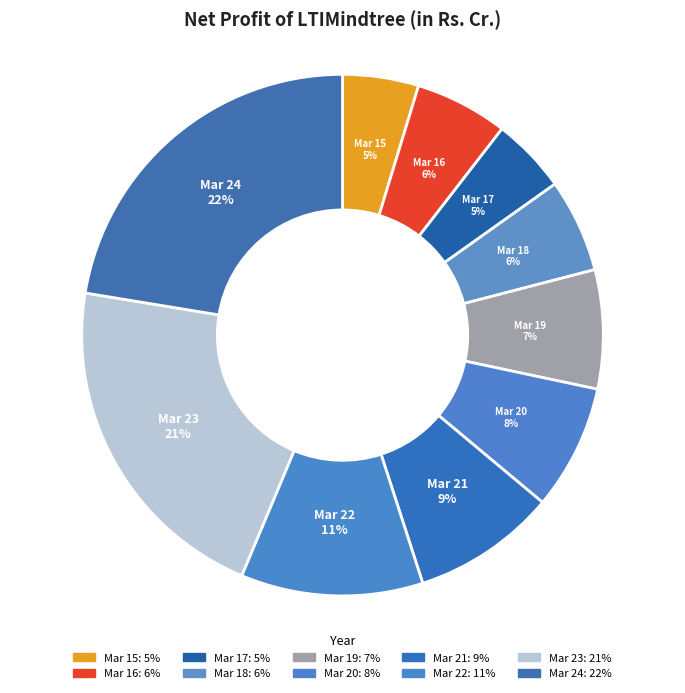

To the nearest percent, what is the difference between the Mar 21 and Mar 22 slice percentages?

2%